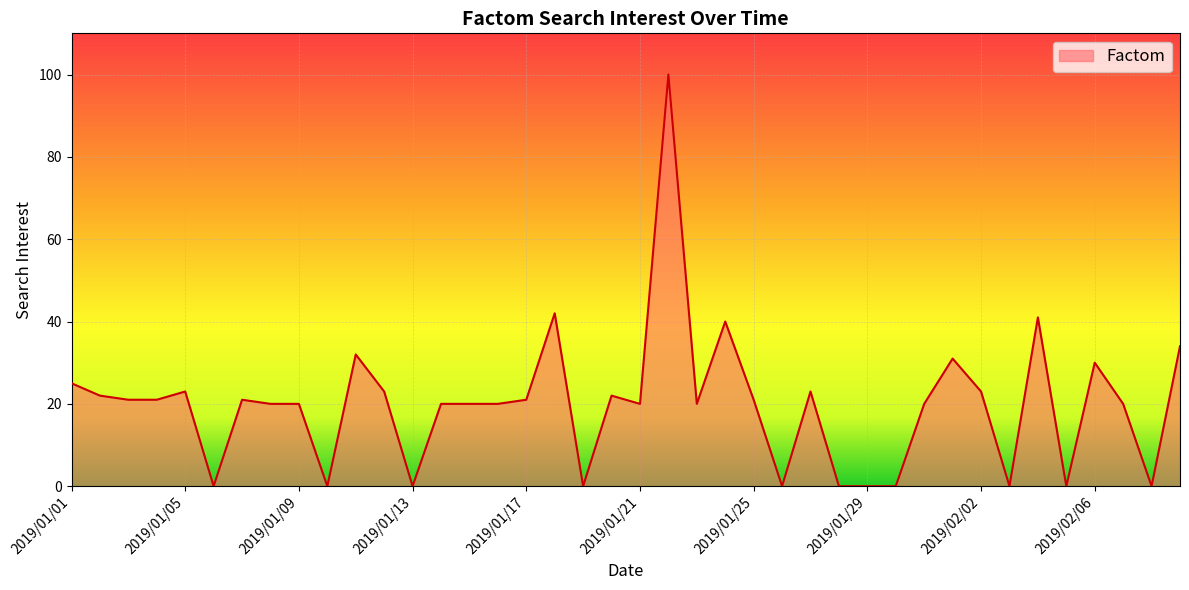

What is the greatest value displayed?

100